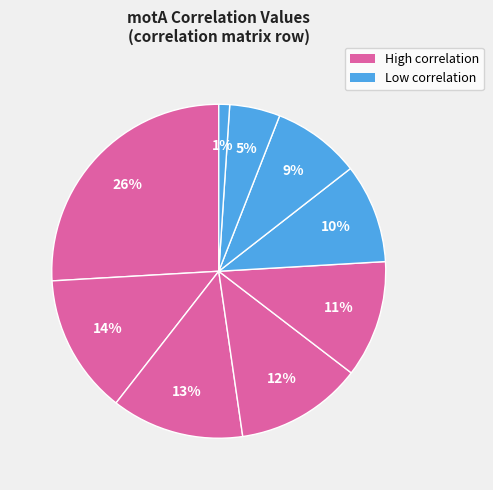

How many slices are in this pie chart?

9